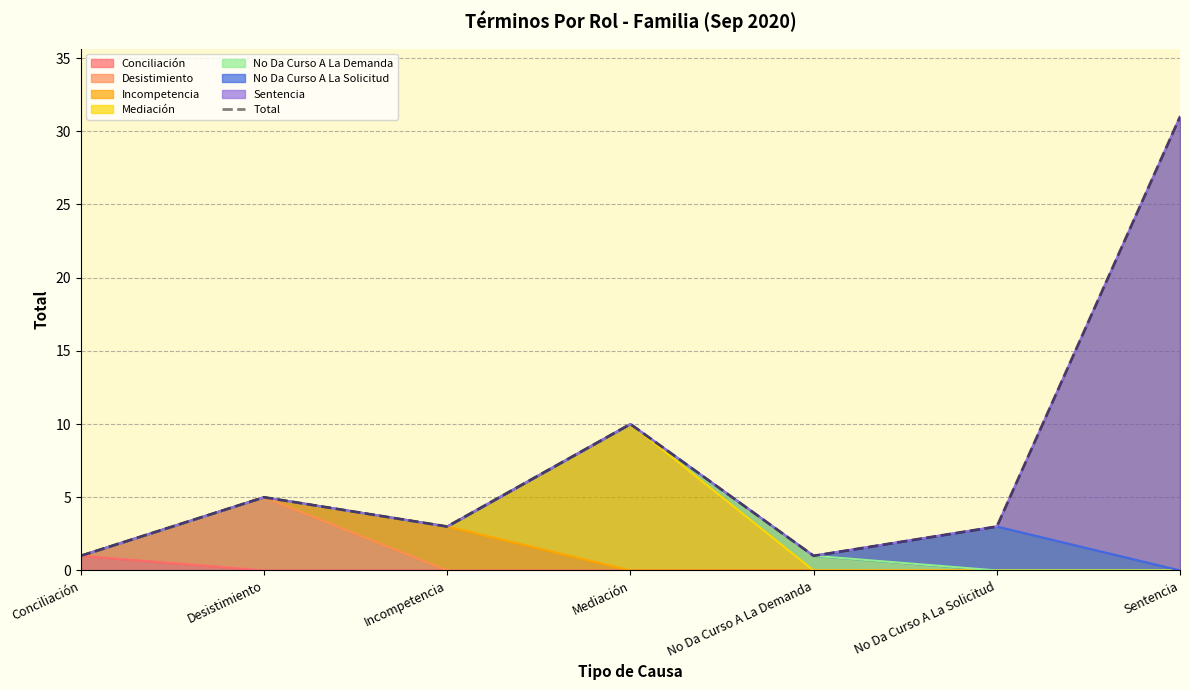

At which label is the value closest to 16?

Mediación